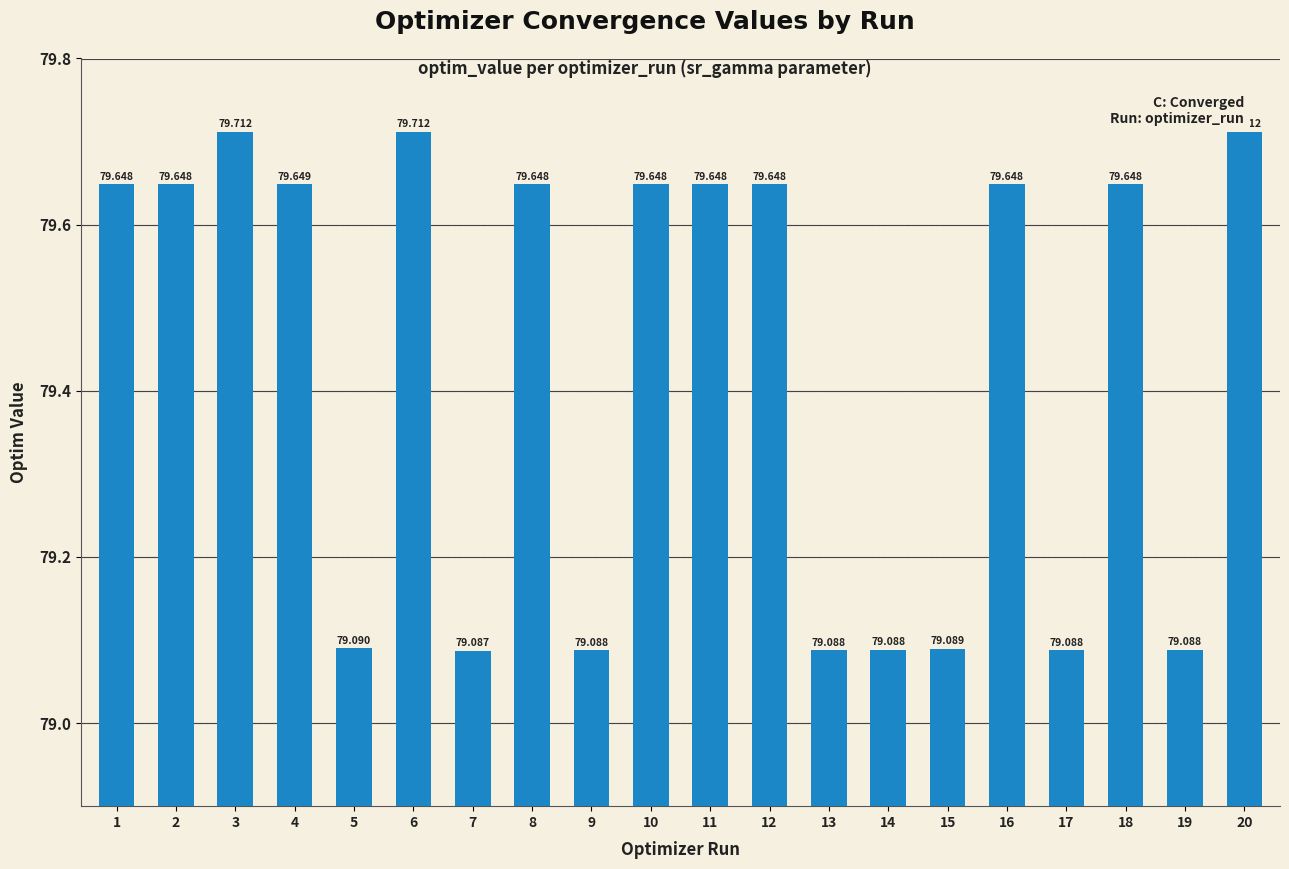

Between 2 and 18, which is larger?

18